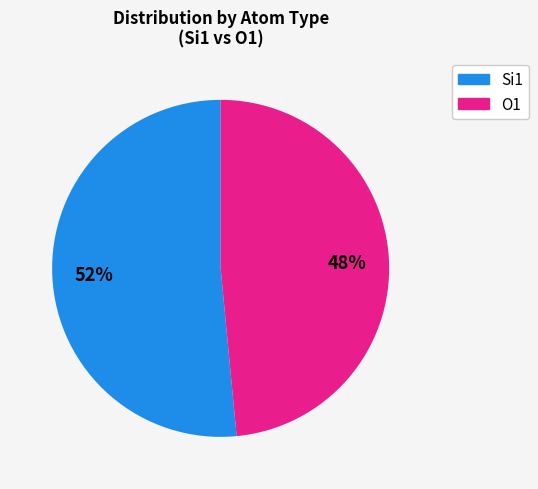

To the nearest percent, what is the average slice percentage?

50%